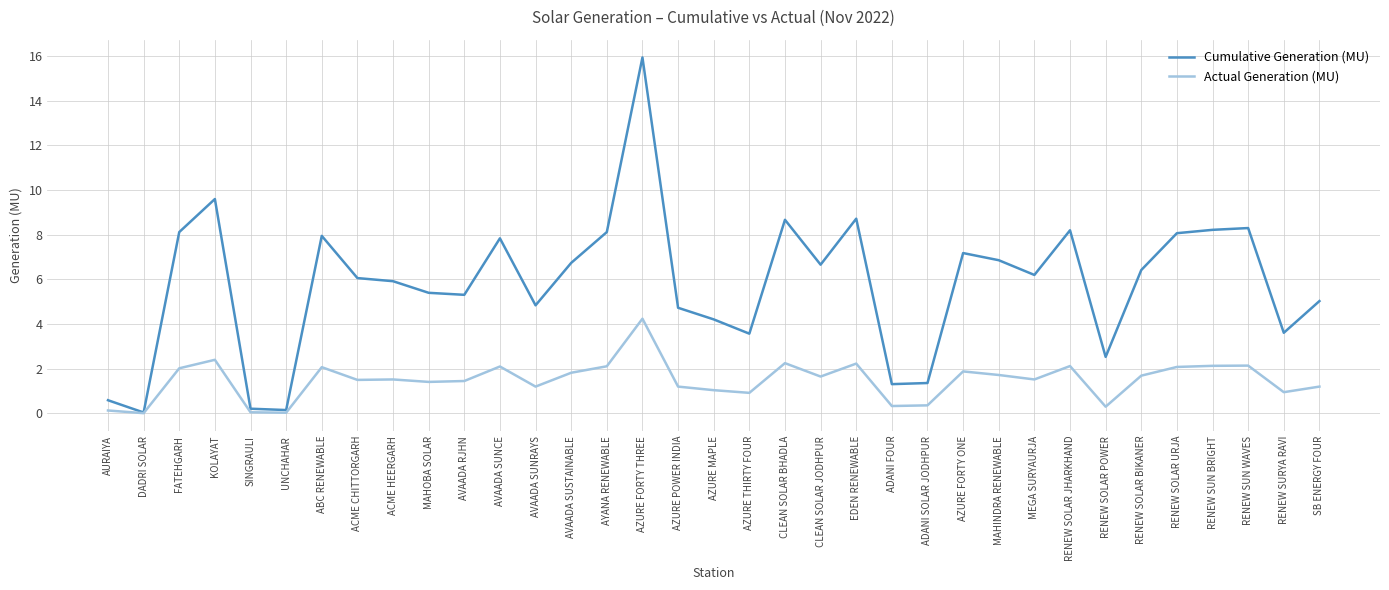

At how many categories does at least one series exceed 7?

13